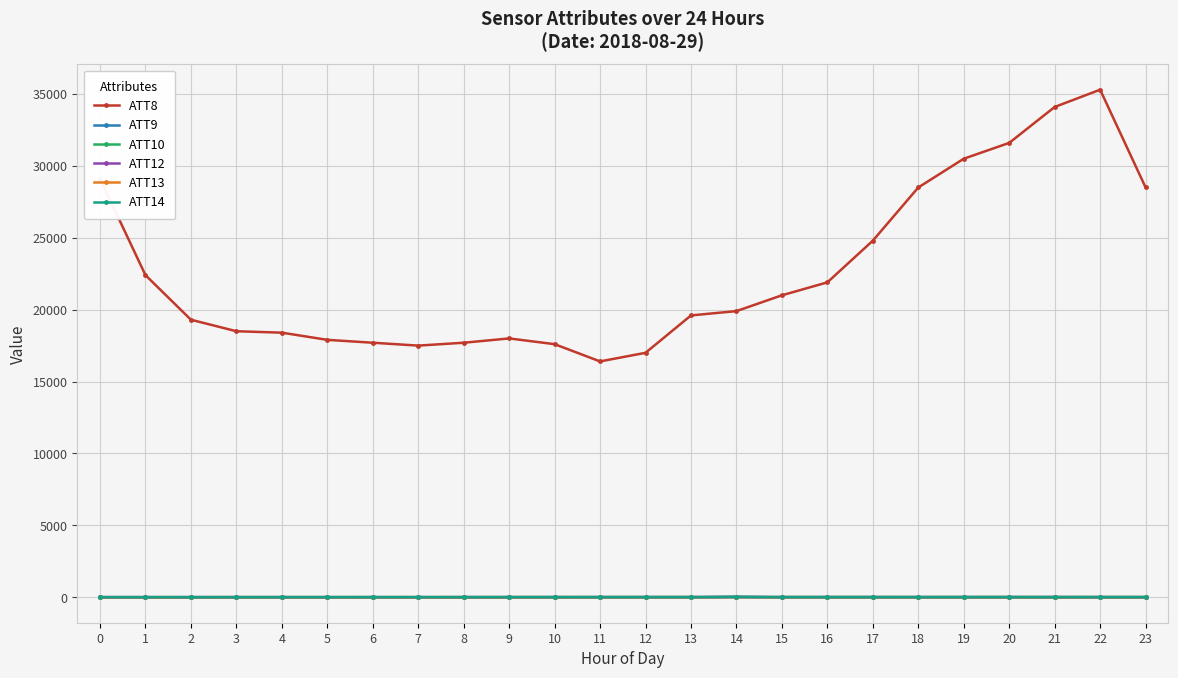

What is the sum of all ATT9 values?

-207.4